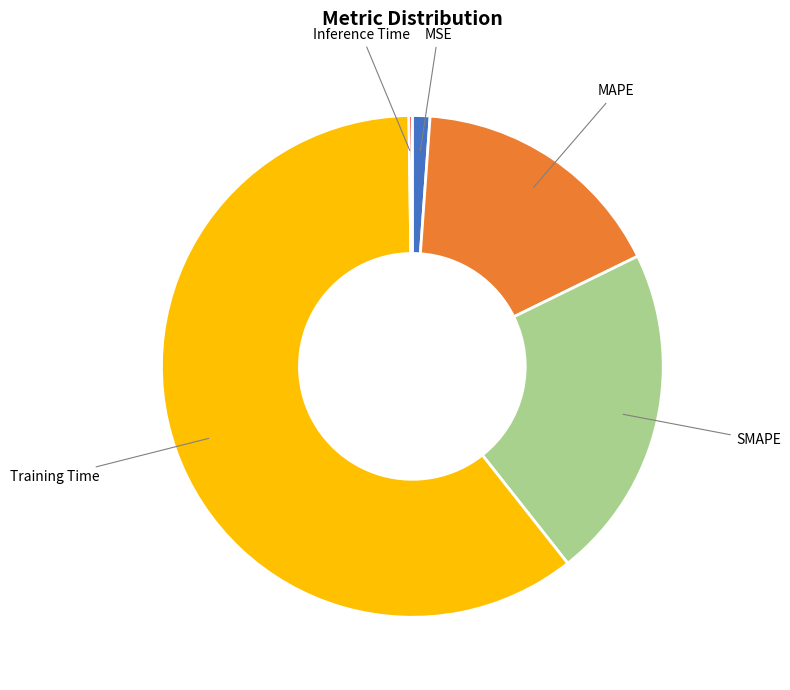

Is the sum of MSE and SMAPE greater than half?

No